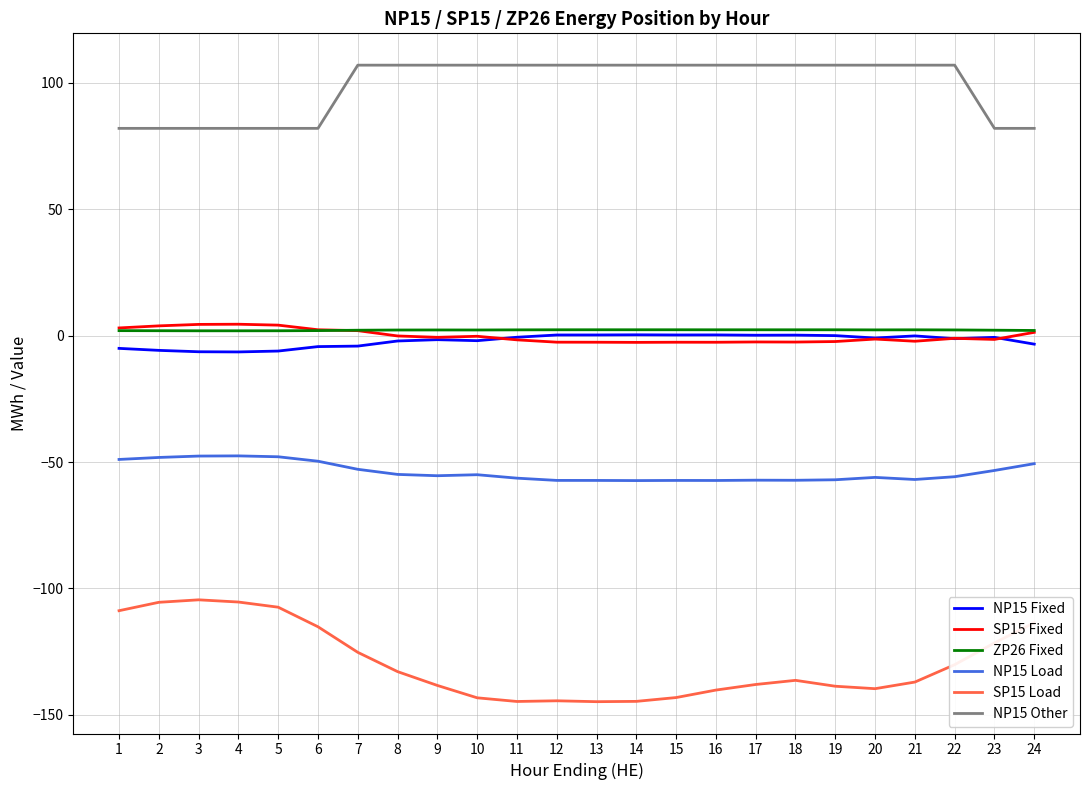

Is it true that NP15 Load equals -57.3 at 12?

True